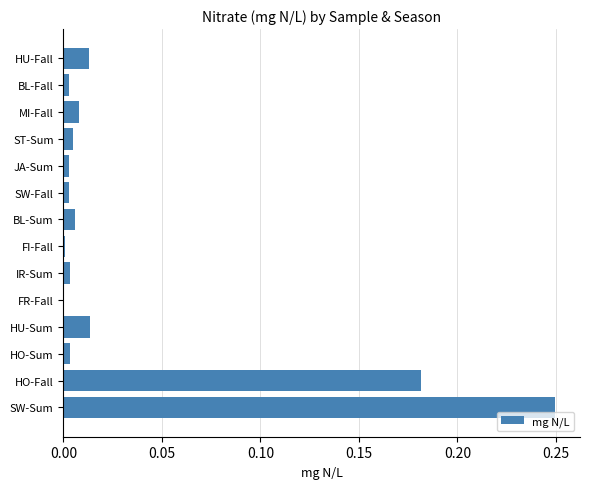

At which category does the chart reach its peak across all series?

SW-Sum